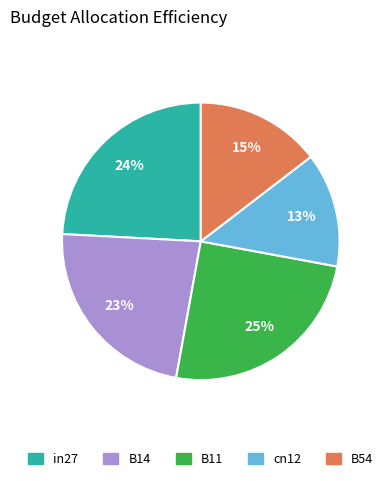

What is the smallest slice in the pie chart?

cn12